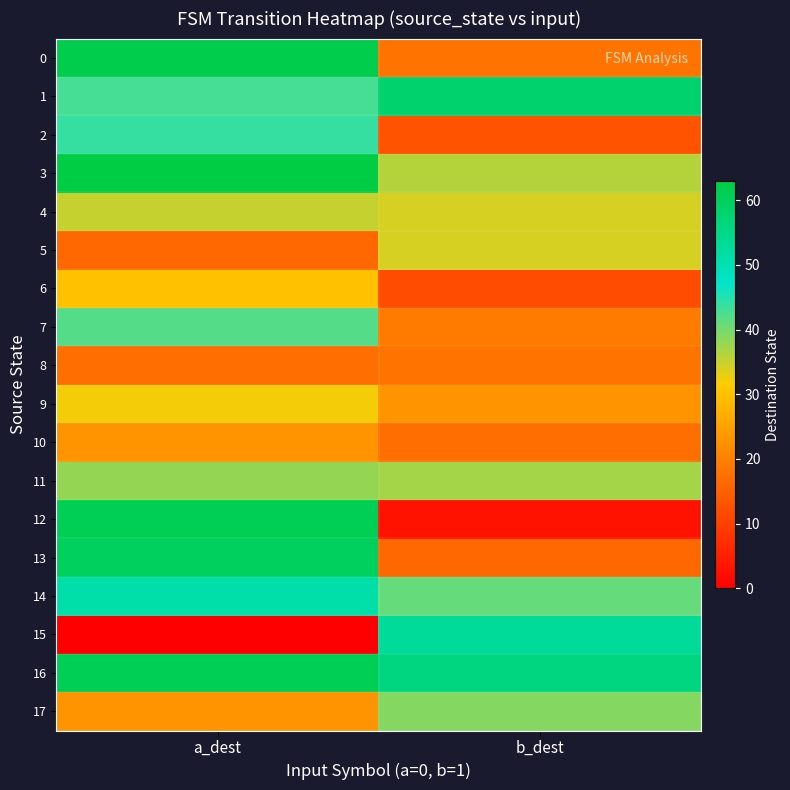

Reading left to right, list all the values displayed in this chart.

0: a_dest=62	b_dest=18
1: a_dest=43	b_dest=58
2: a_dest=44	b_dest=13
3: a_dest=63	b_dest=36
4: a_dest=35	b_dest=34
5: a_dest=16	b_dest=34
6: a_dest=30	b_dest=12
7: a_dest=42	b_dest=19
8: a_dest=17	b_dest=18
9: a_dest=32	b_dest=23
10: a_dest=23	b_dest=17
11: a_dest=38	b_dest=37
12: a_dest=61	b_dest=3
13: a_dest=60	b_dest=16
14: a_dest=51	b_dest=41
15: a_dest=0	b_dest=53
16: a_dest=61	b_dest=56
17: a_dest=23	b_dest=39